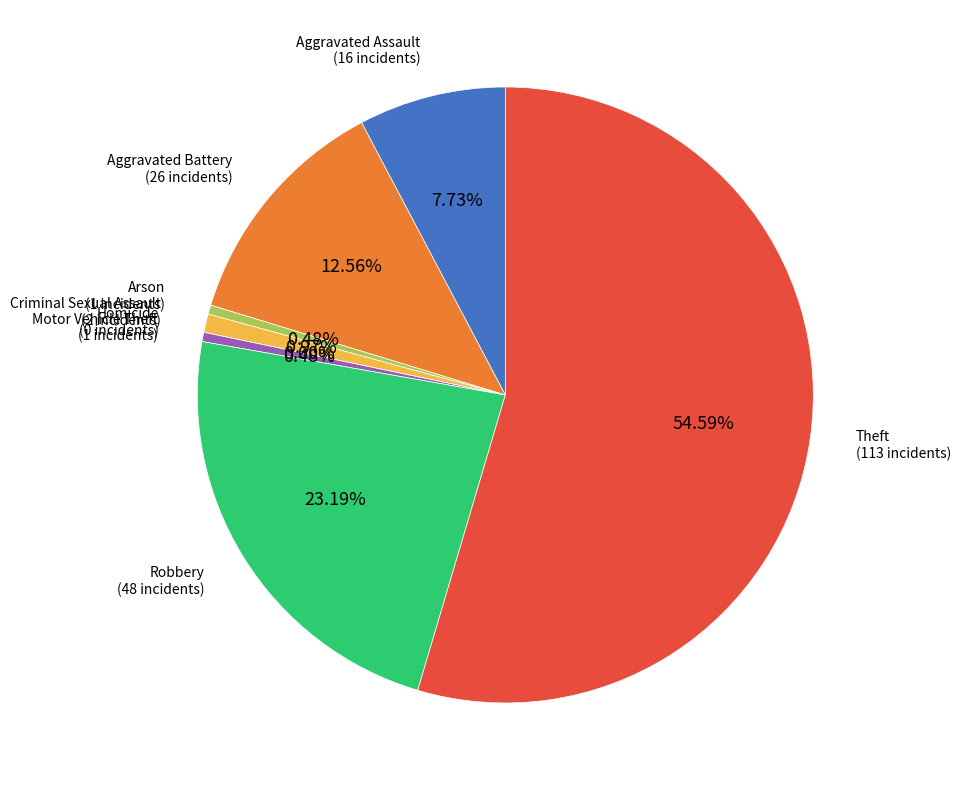

What is the change in value from Aggravated Assault to Homicide?

-16